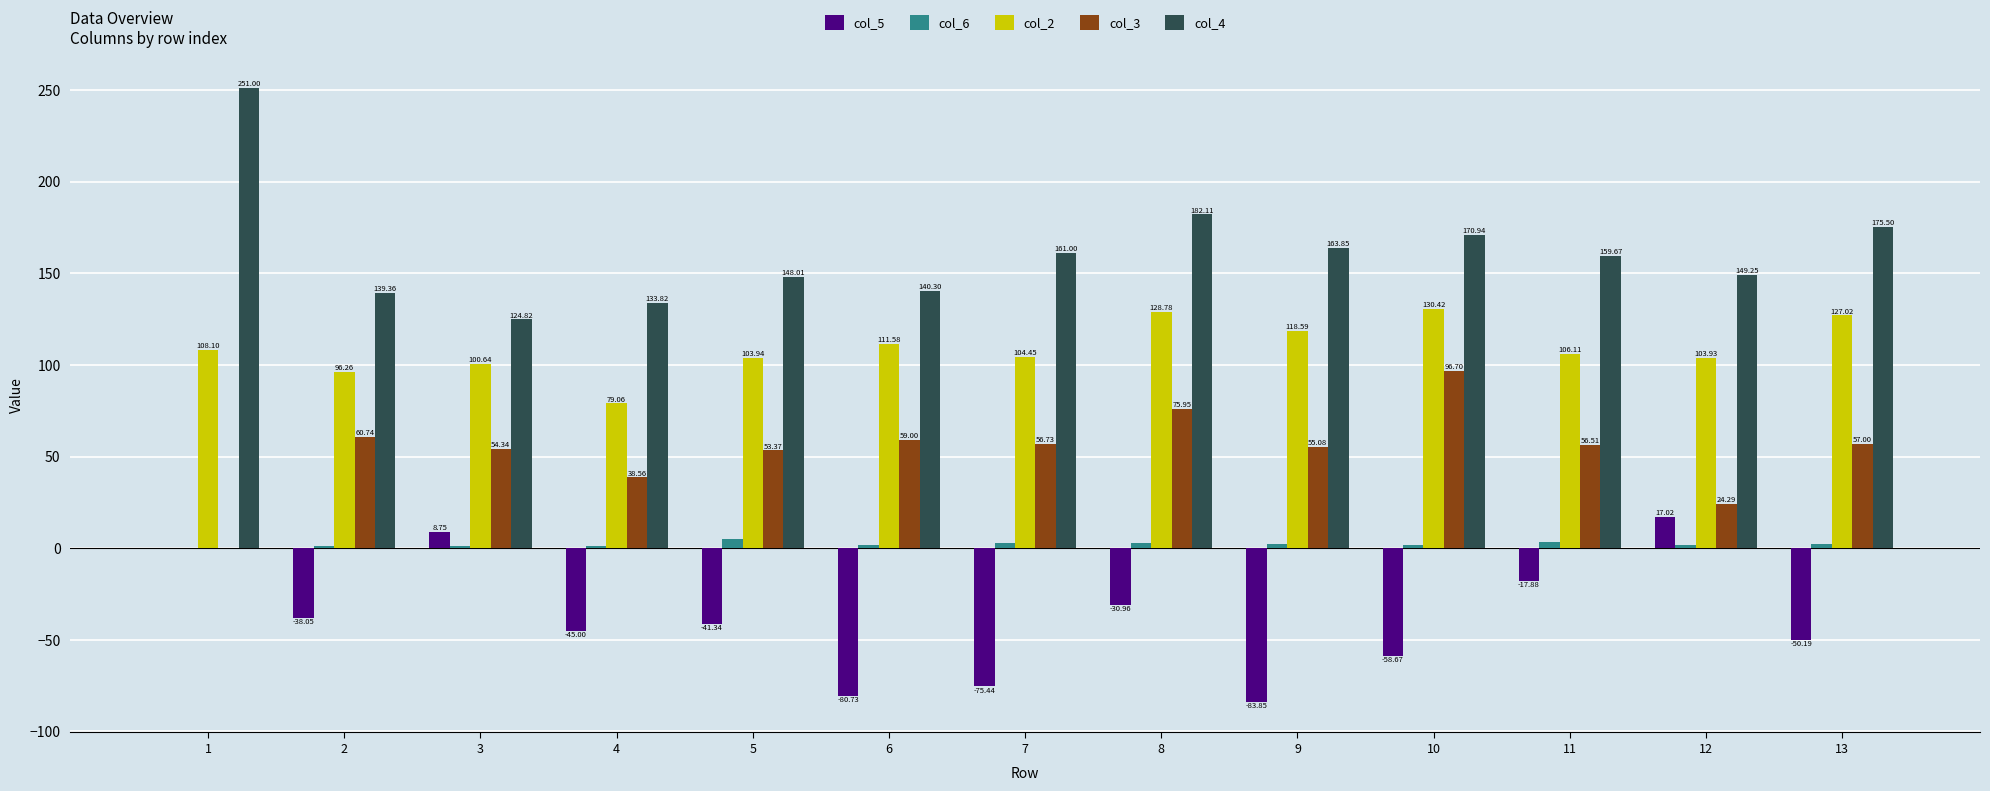

Which series changed the most between 3 and 9?

col_5